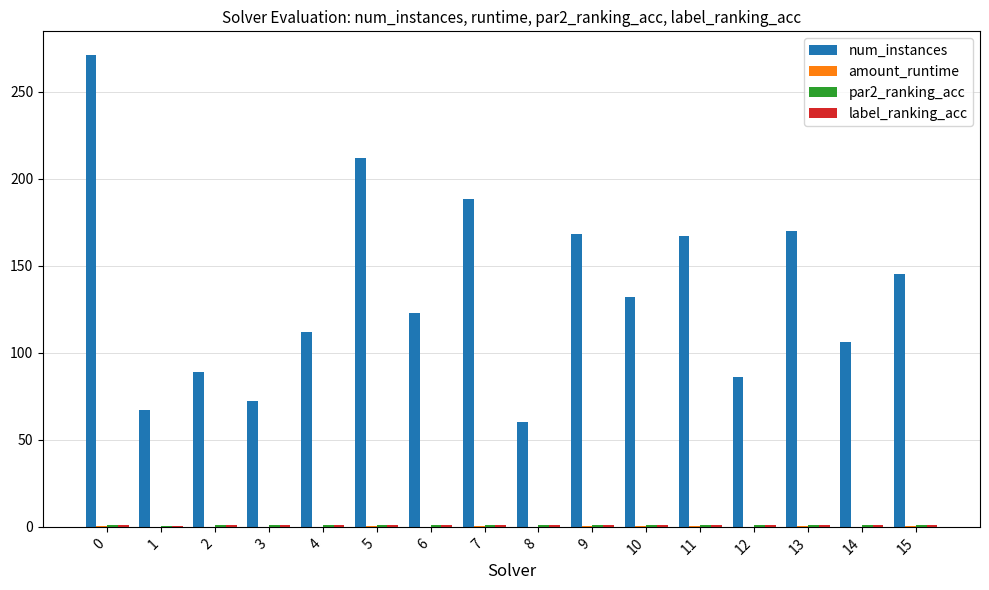

Between 5 and 12, which series saw the biggest shift?

num_instances